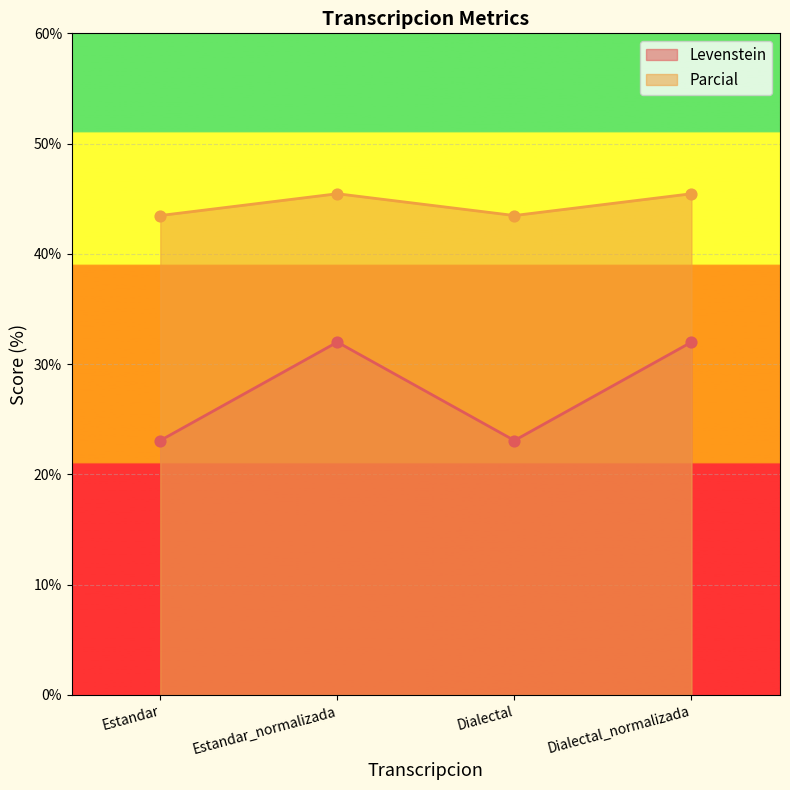

Which series reaches the maximum Y coordinate?

Parcial